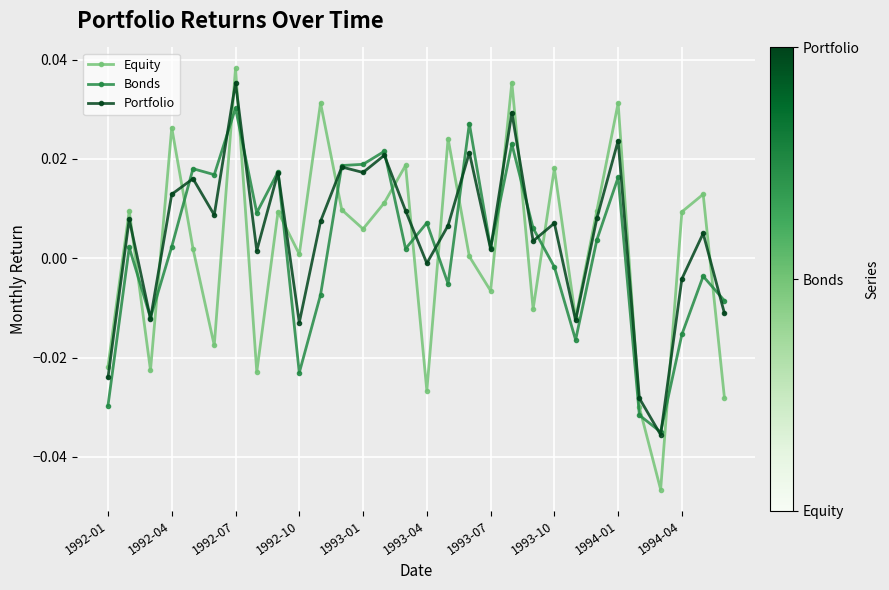

In Equity, how many points are higher than both neighbors (excluding endpoints)?

11